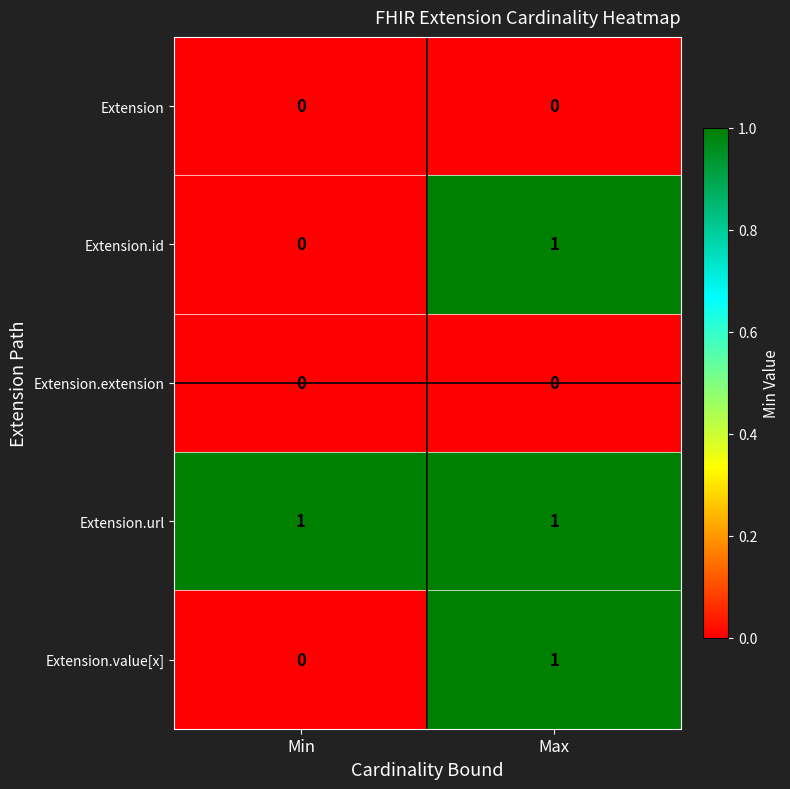

Reading right to left, what are all the values shown in this chart?

Extension: 0	0
Extension.id: 1	0
Extension.extension: 0	0
Extension.url: 1	1
Extension.value[x]: 1	0